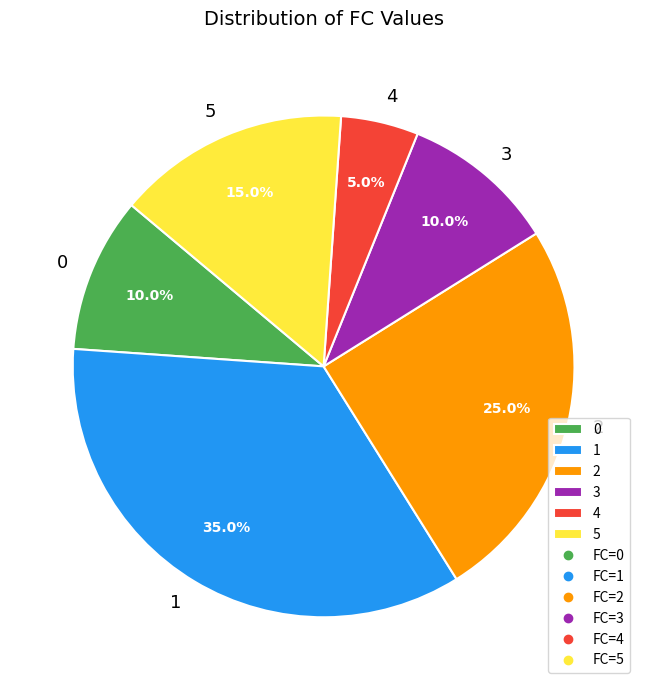

How many slices are in this pie chart?

6